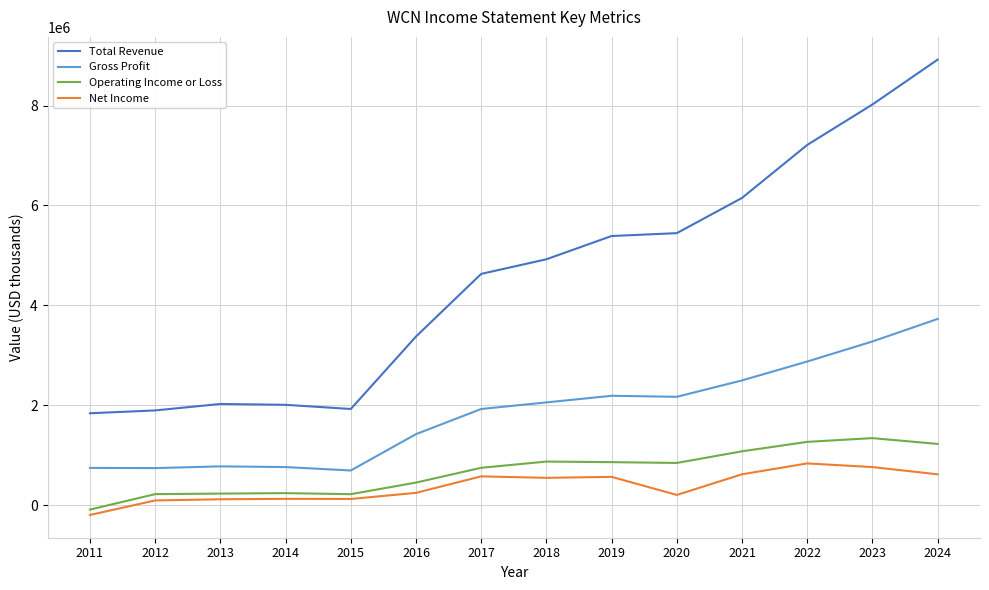

What is the difference between the Operating Income or Loss values at 2014 and 2018?

631800